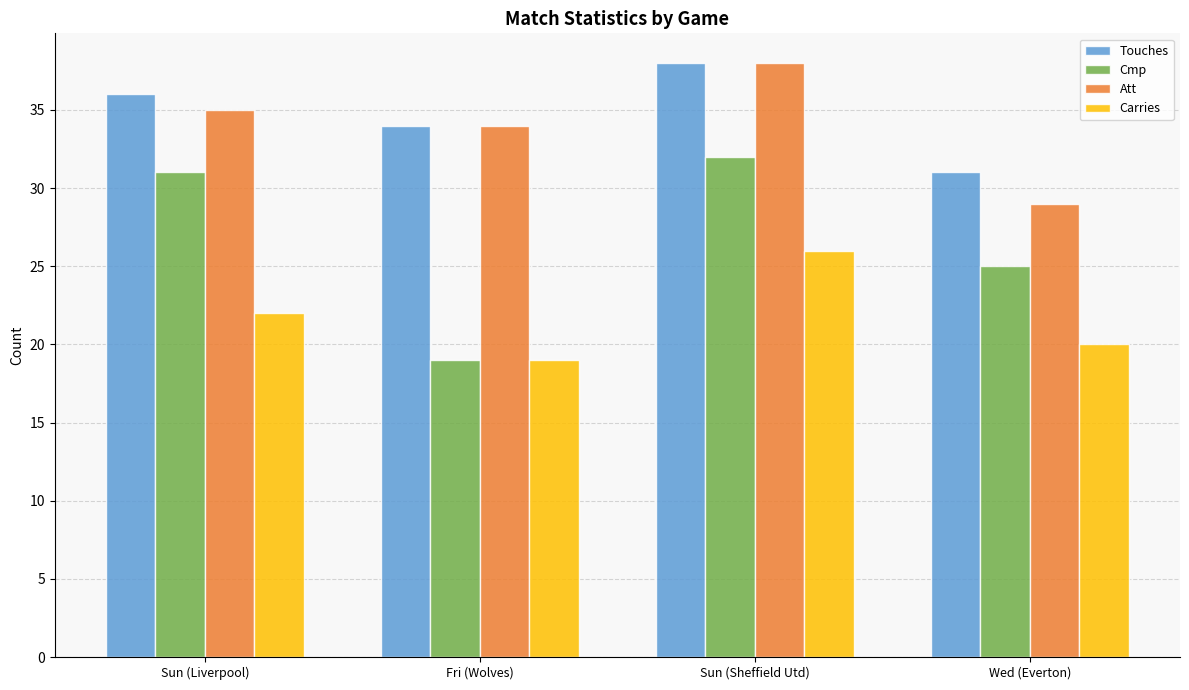

How many Touches values are between 34 and 38?

3